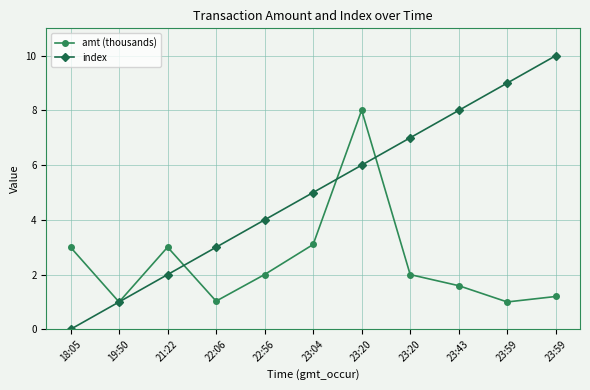

How many lines are shown in the chart?

2